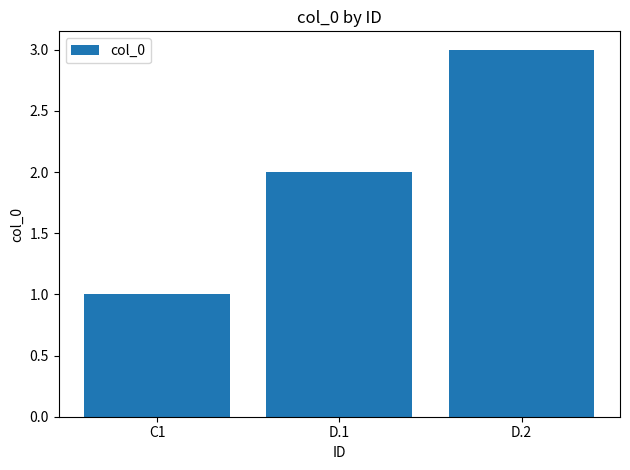

What is the label of the 1st bar from the right?

D.2